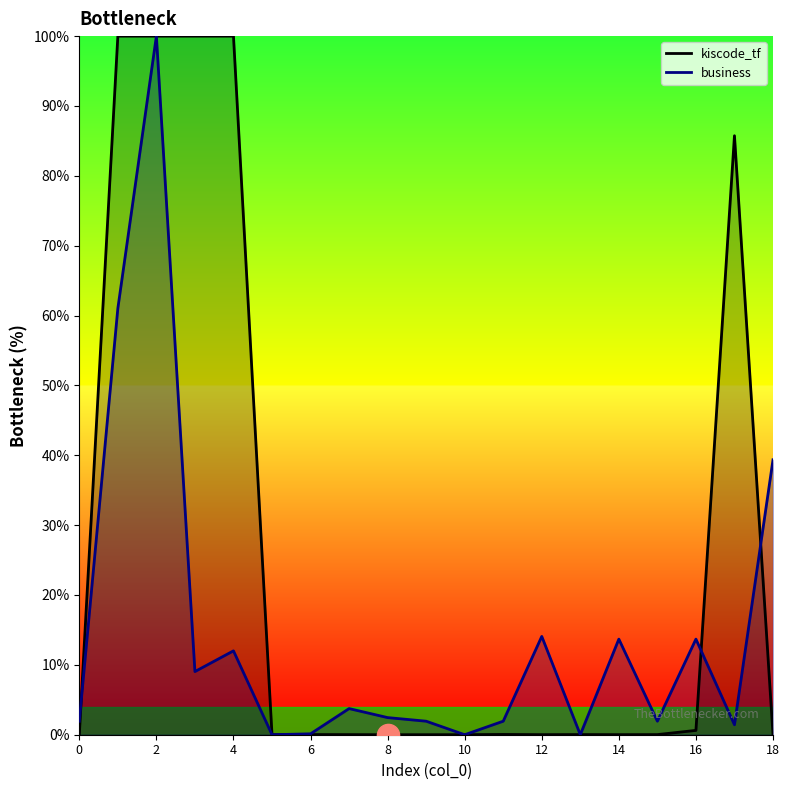

The value of business at 4 is 20.5. True or false?

False